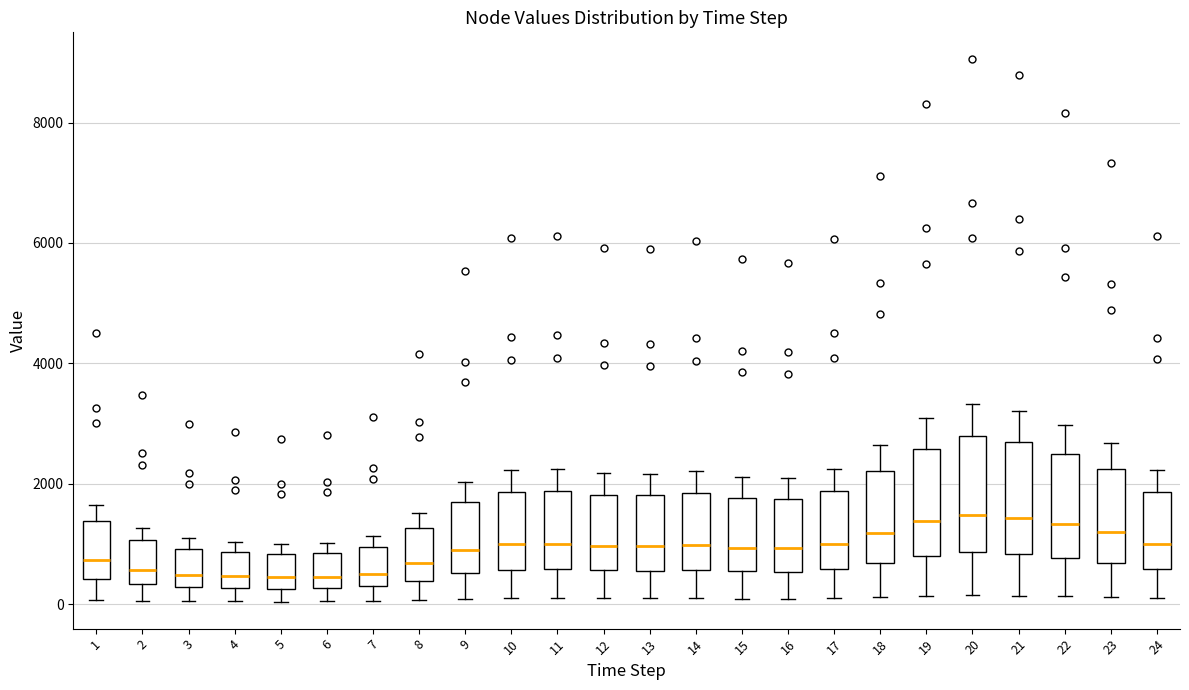

Reading left to right, read every box against the y-axis: the position of its median line, the range the box covers, and the ends of its whiskers. The values are not printed on the chart, so give them approximately, as read against the axis.

1: median 800, box 400 to 1400, whiskers 0 to 1600
2: median 600, box 400 to 1000, whiskers 0 to 1200
3: median 400, box 200 to 1000, whiskers 0 to 1000 (just above the box's upper edge)
4: median 400, box 200 to 800, whiskers 0 to 1000
5: median 400, box 200 to 800, whiskers 0 to 1000
6: median 400, box 200 to 800, whiskers 0 to 1000
7: median 600, box 200 to 1000, whiskers 0 to 1200
8: median 600, box 400 to 1200, whiskers 0 to 1600
9: median 1000, box 600 to 1600, whiskers 0 to 2000
10: median 1000, box 600 to 1800, whiskers 0 to 2200
11: median 1000, box 600 to 1800, whiskers 0 to 2200
12: median 1000, box 600 to 1800, whiskers 0 to 2200
13: median 1000, box 600 to 1800, whiskers 0 to 2200
14: median 1000, box 600 to 1800, whiskers 0 to 2200
15: median 1000, box 600 to 1800, whiskers 0 to 2200
16: median 1000, box 600 to 1800, whiskers 0 to 2000
17: median 1000, box 600 to 1800, whiskers 0 to 2200
18: median 1200, box 600 to 2200, whiskers 200 to 2600
19: median 1400, box 800 to 2600, whiskers 200 to 3000
20: median 1400, box 800 to 2800, whiskers 200 to 3400
21: median 1400, box 800 to 2600, whiskers 200 to 3200
22: median 1400, box 800 to 2400, whiskers 200 to 3000
23: median 1200, box 600 to 2200, whiskers 200 to 2600
24: median 1000, box 600 to 1800, whiskers 0 to 2200